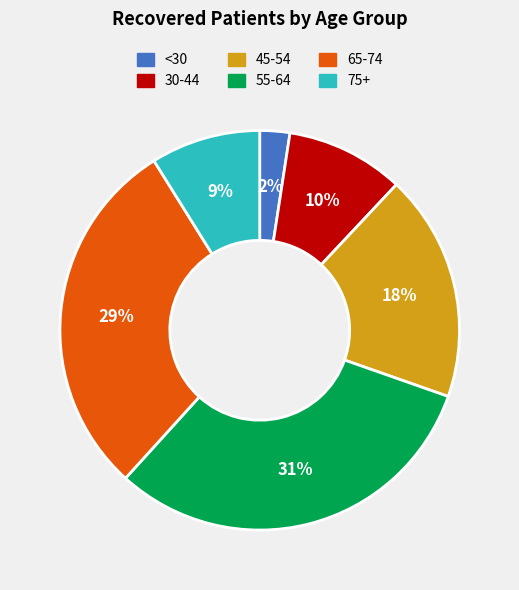

To the nearest percent, what is the difference between the largest and smallest slice percentages?

29%